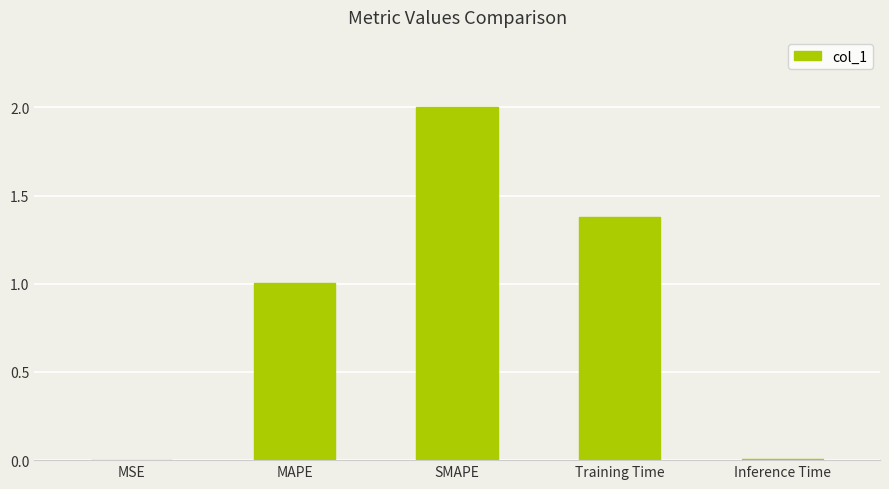

Count the number of categories in the chart.

5